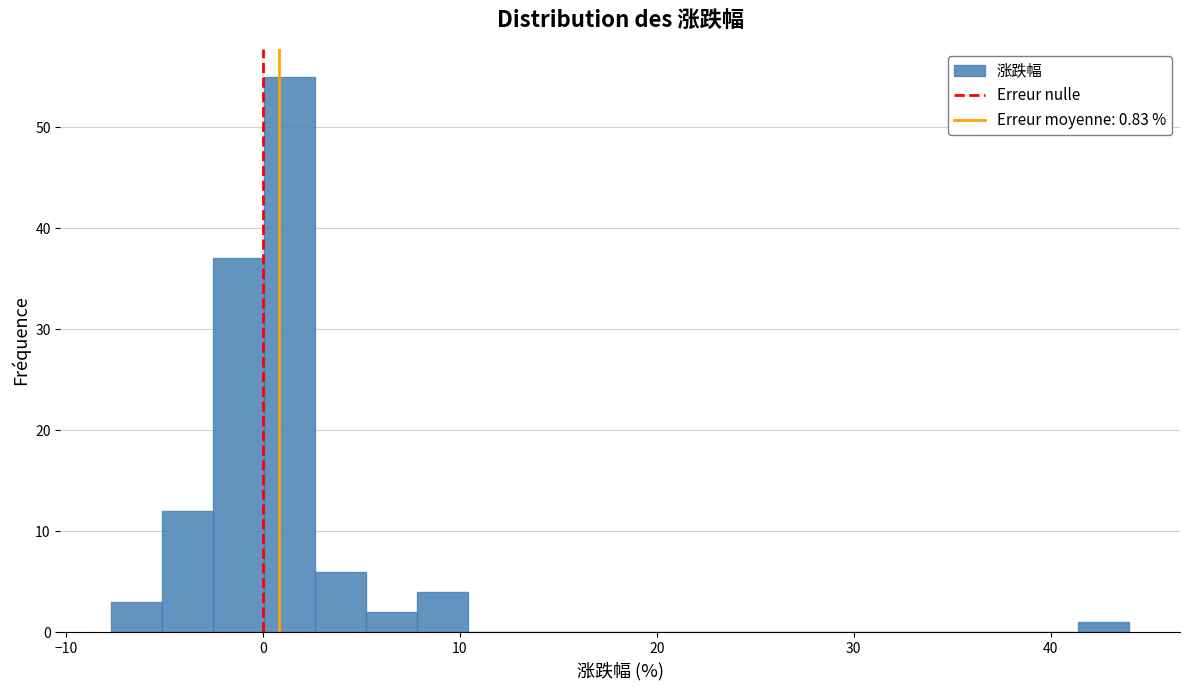

Around what value on the x-axis is the tallest bar? Give the approximate position of its centre, as read against the axis.

1